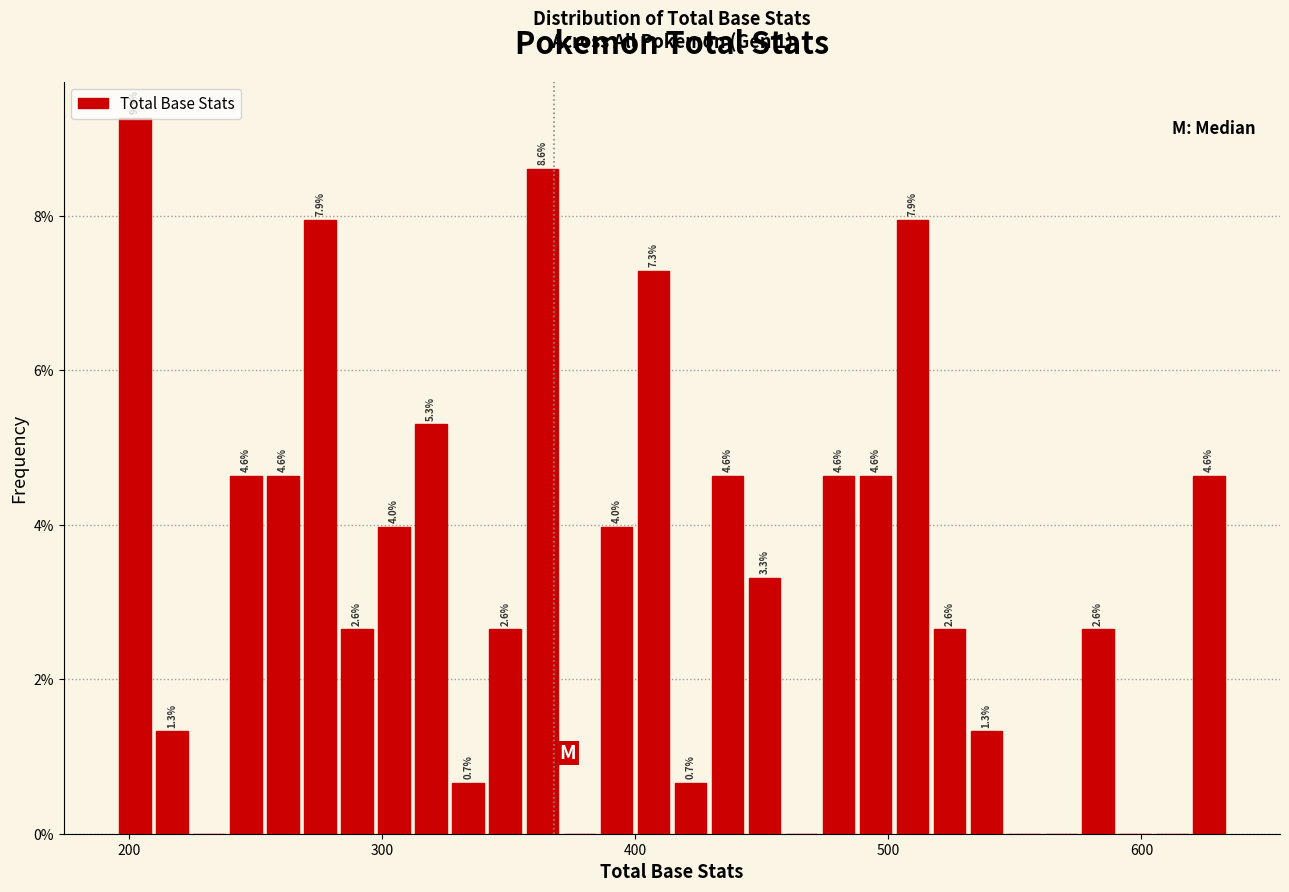

Around what value on the x-axis is the tallest bar? Give the approximate position of its centre, as read against the axis.

200